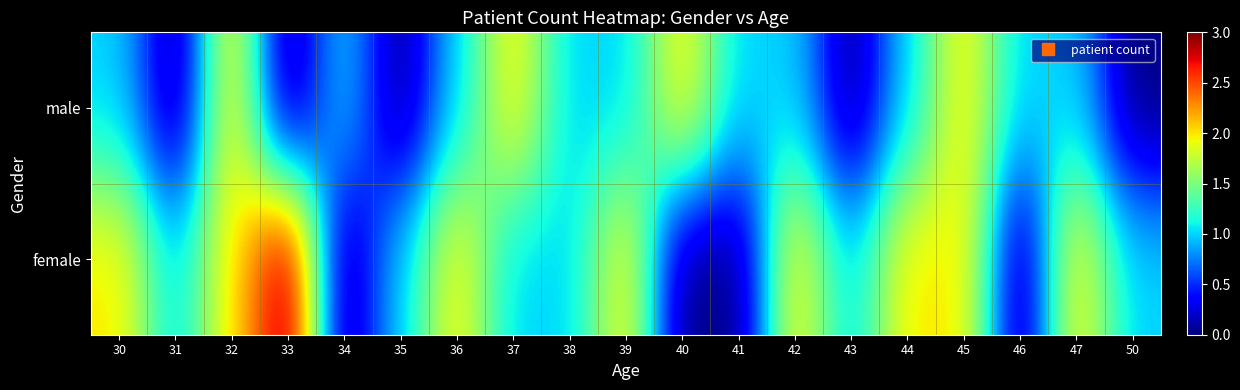

Which has a higher value, 45 or 33?

33